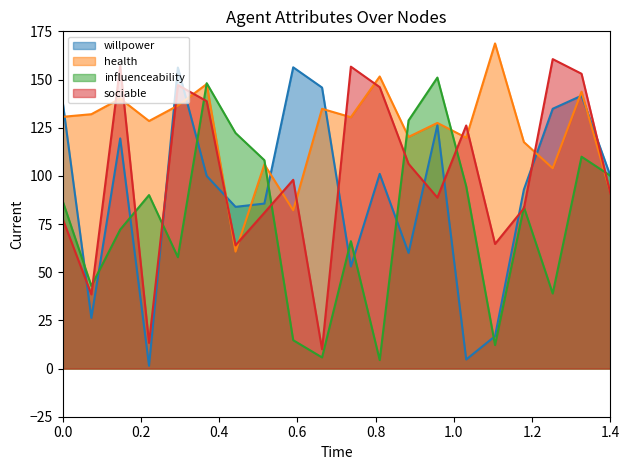

Rank the series by their average value, from lowest to highest.

influenceability, willpower, sociable, health